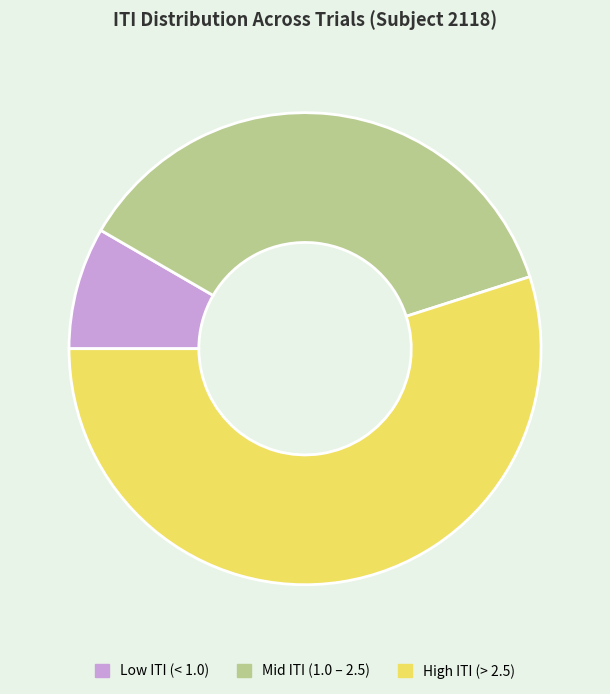

True or false: Low ITI (< 1.0) accounts for 1% of the total.

False